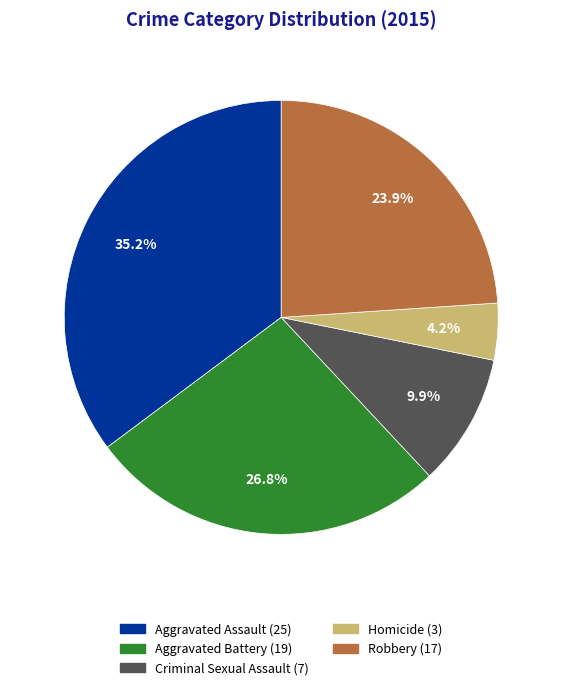

Does Aggravated Assault represent more than half of the total?

No